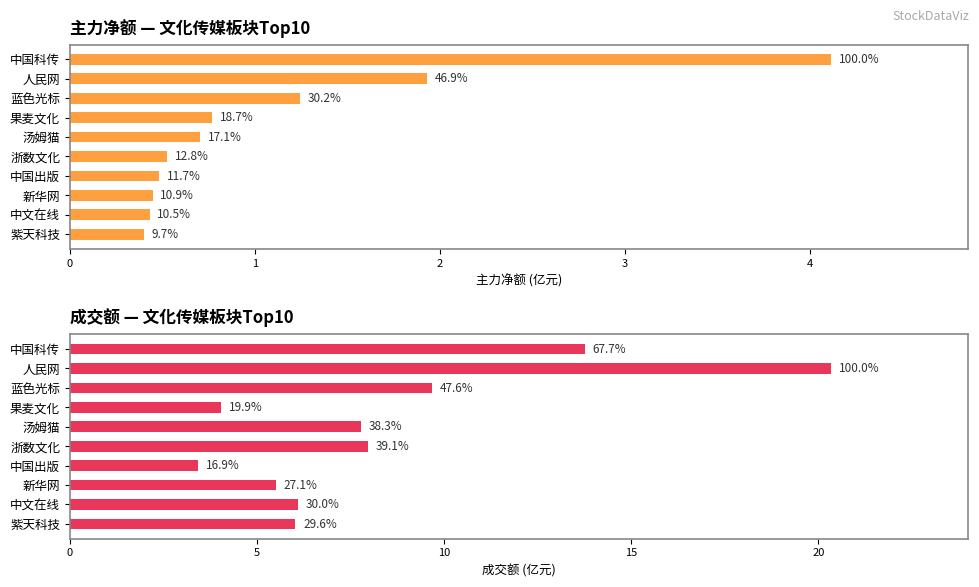

Count the number of data series in this chart.

2